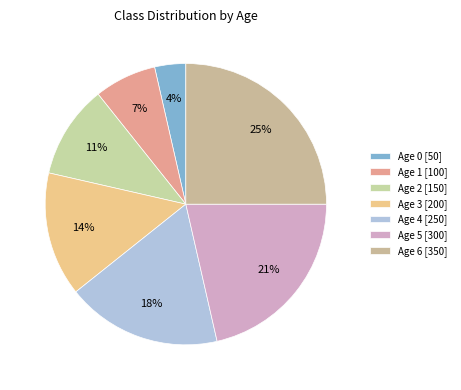

How many slices are in this pie chart?

7